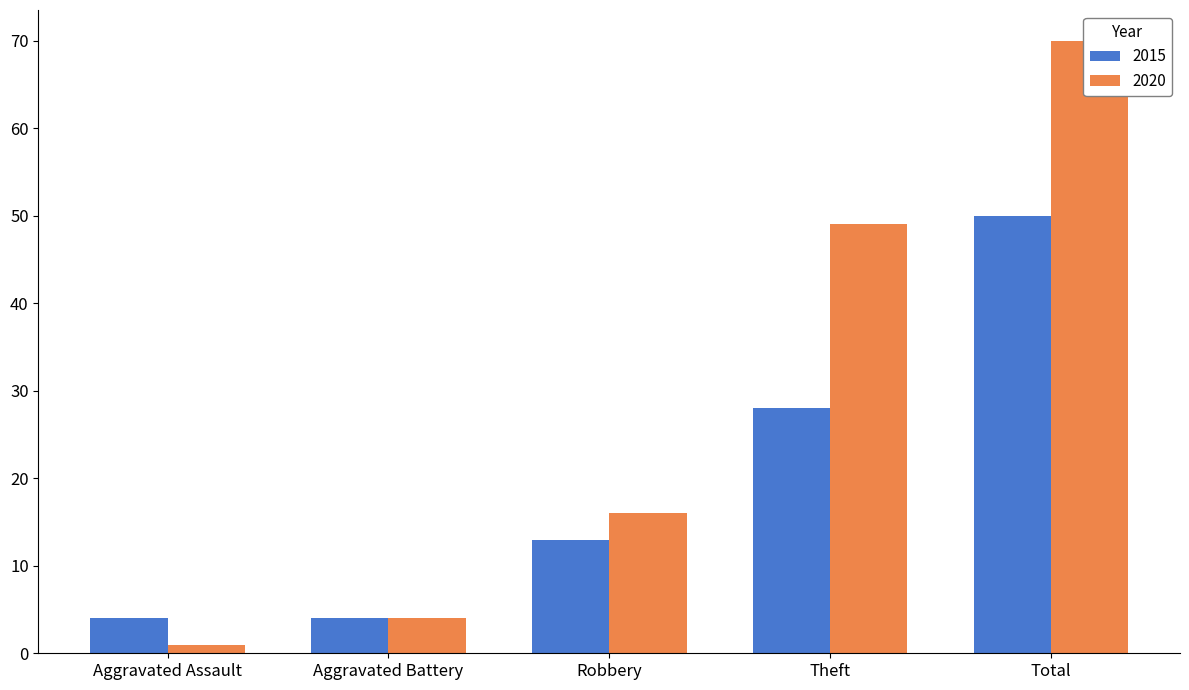

Is it true that 2020 equals 49 at Theft?

True